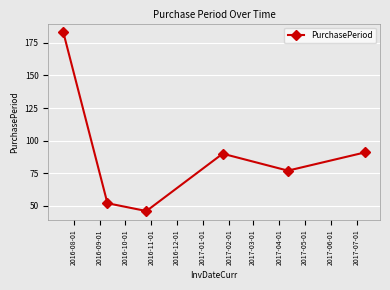

How many points are lower than both their immediate neighbors (excluding endpoints)?

2